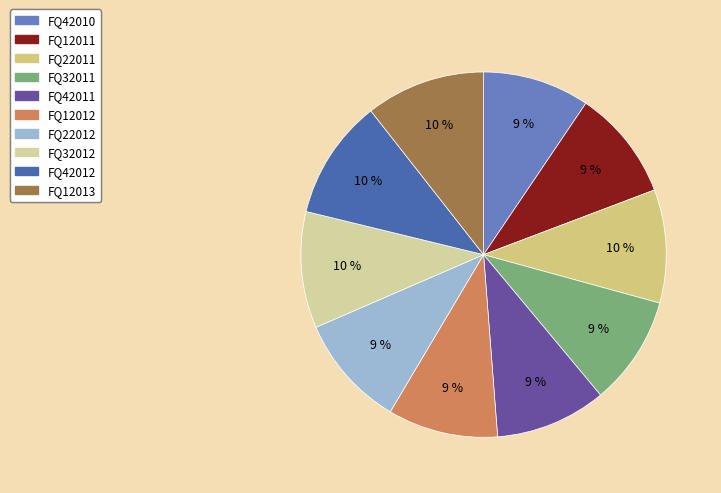

What is the largest slice in the pie chart?

FQ42012